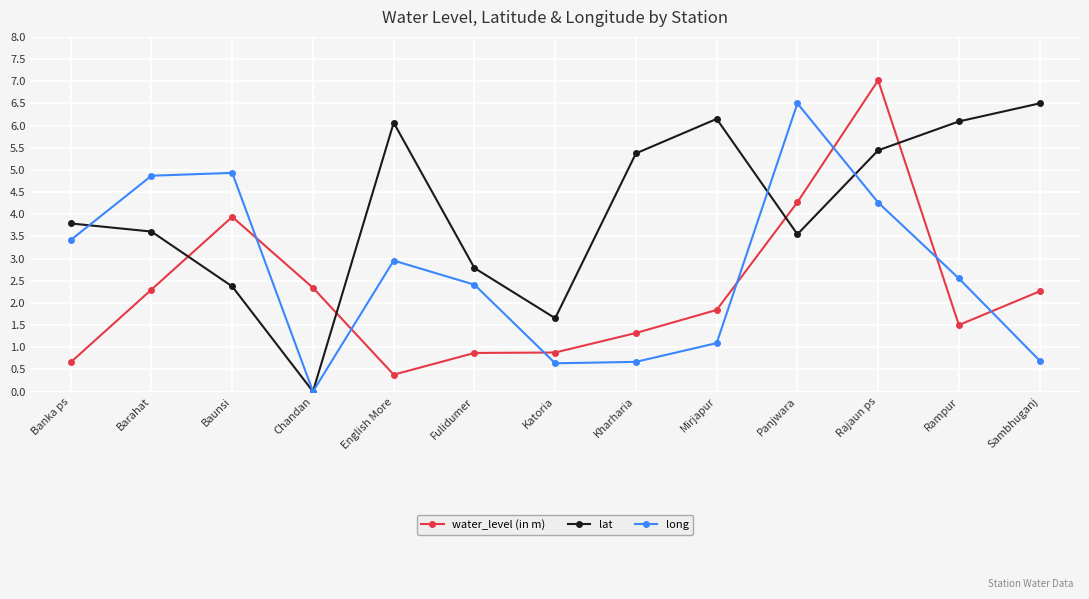

Which series has the largest total across all categories?

lat